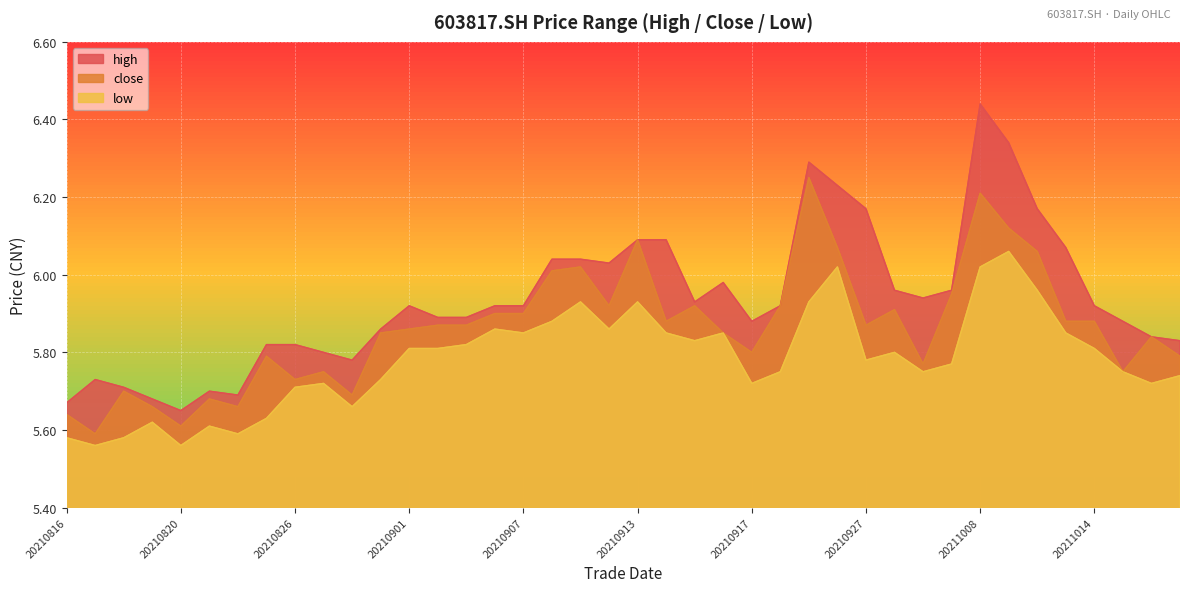

In high, how many points are higher than both neighbors (excluding endpoints)?

6